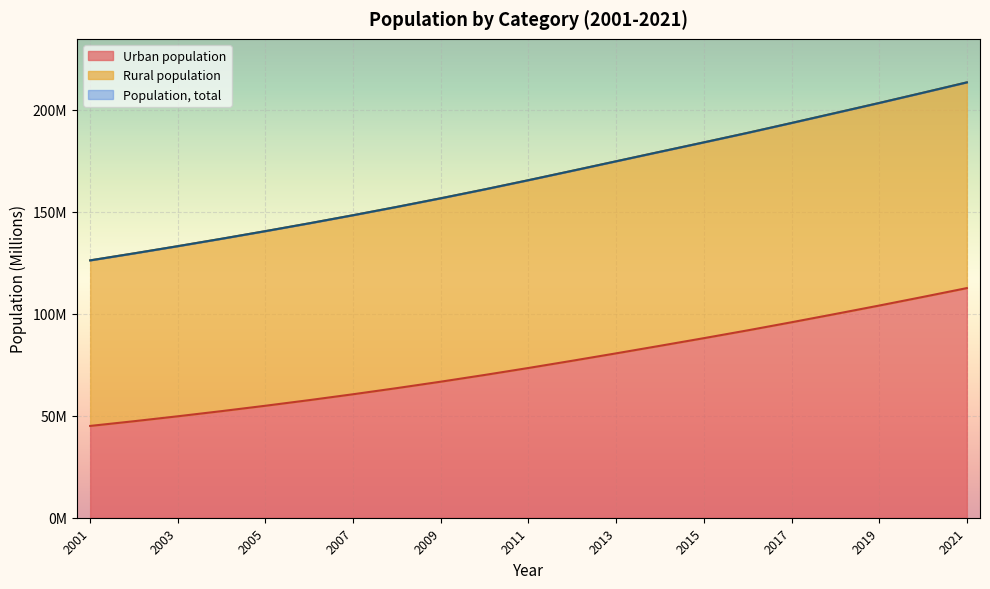

True or false: Urban population has more than 2 interior local peaks.

False